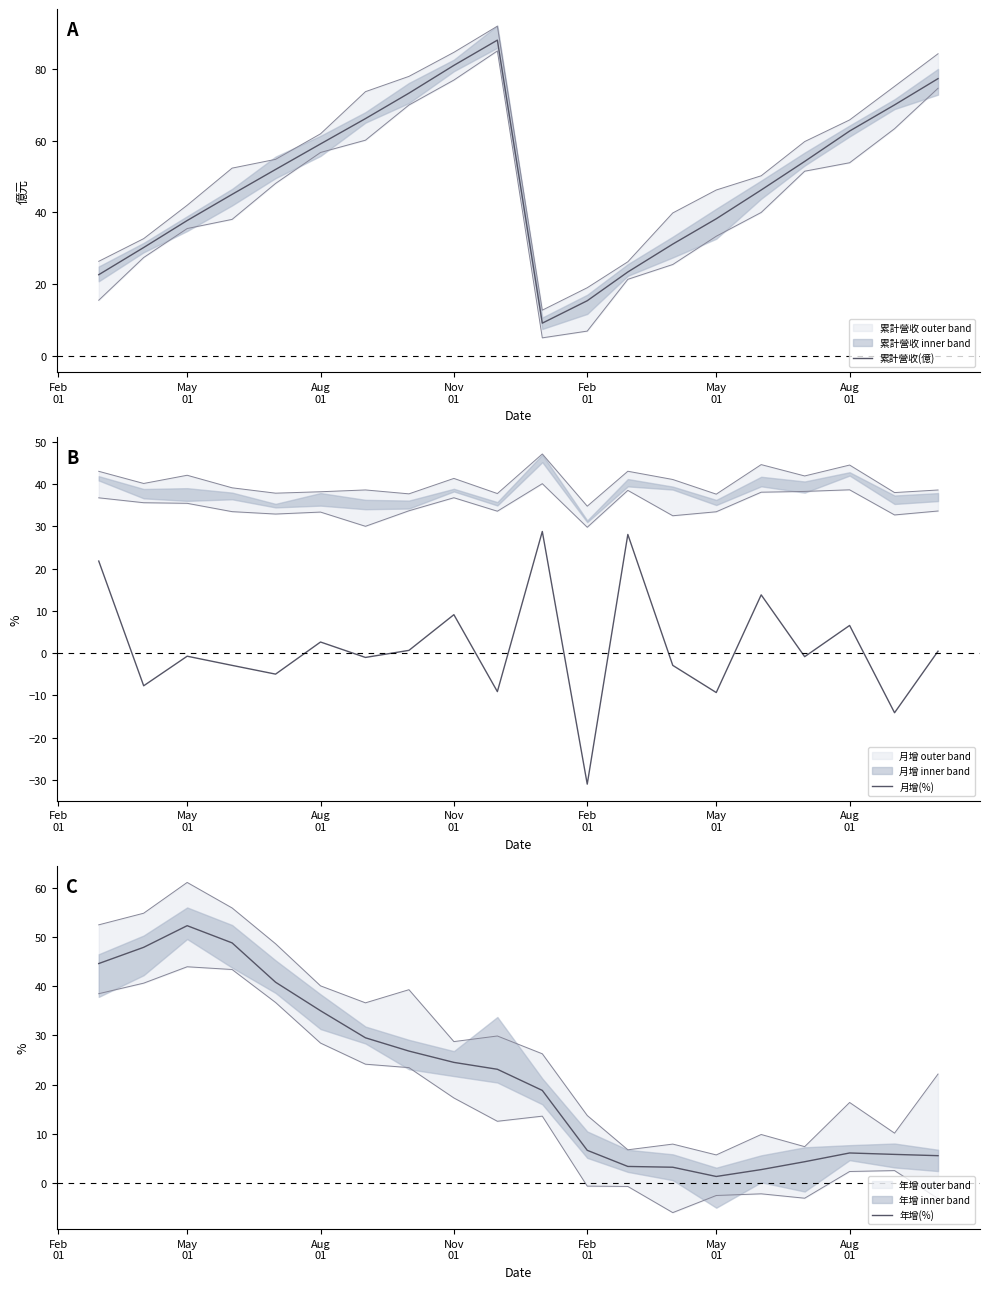

Does the chart have visible grid lines?

No